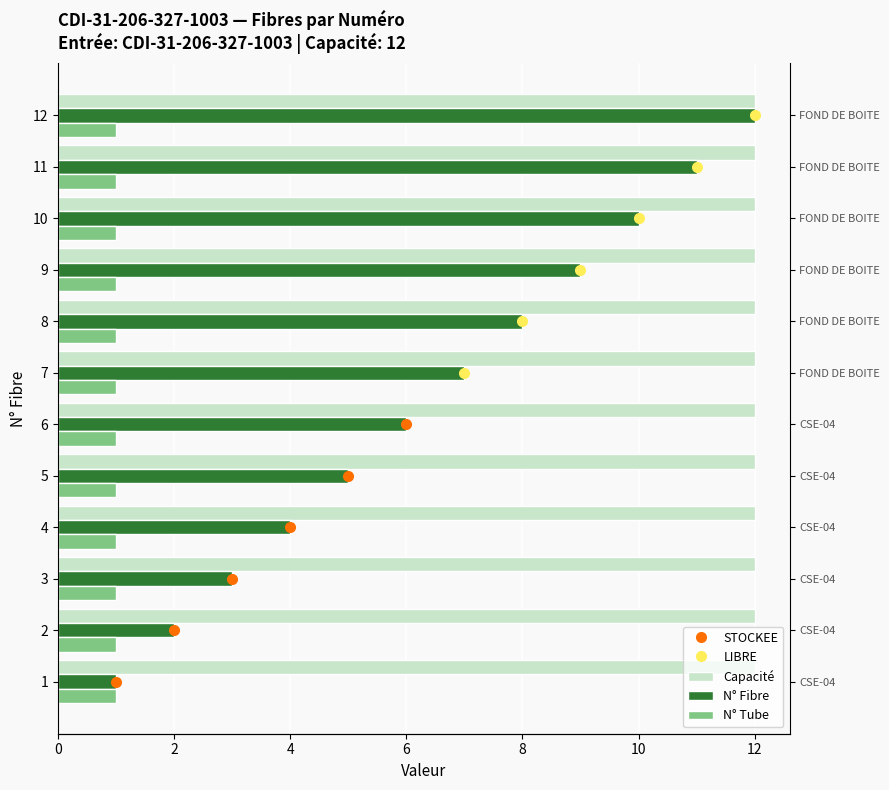

At how many categories does at least one series exceed 3?

9